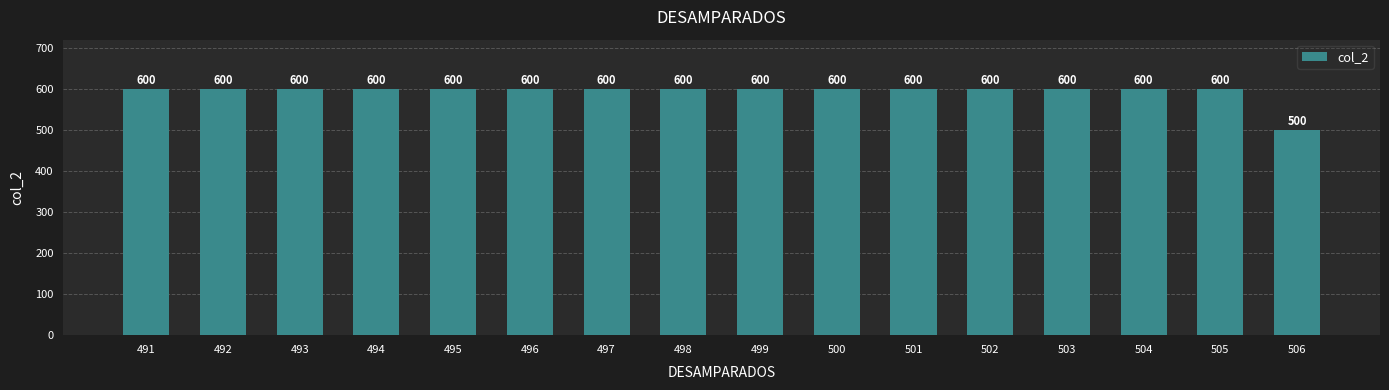

The chart shows a value of 600 at 497. True or false?

True